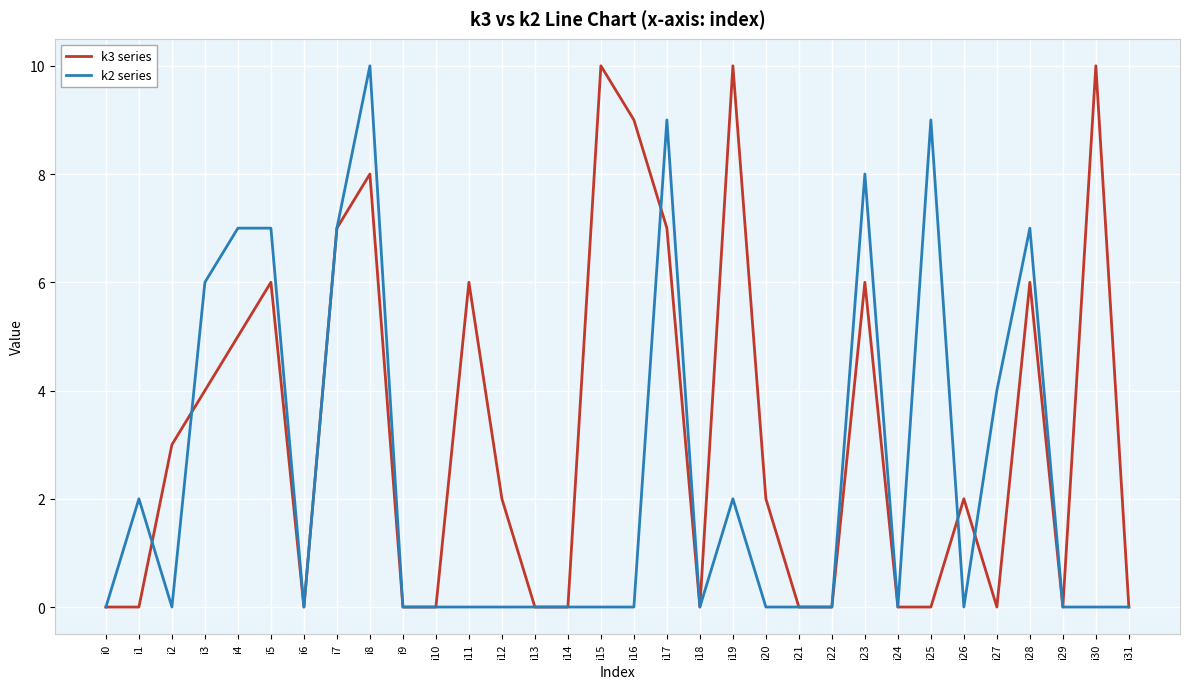

What are all the series names shown in the legend?

k3 series, k2 series